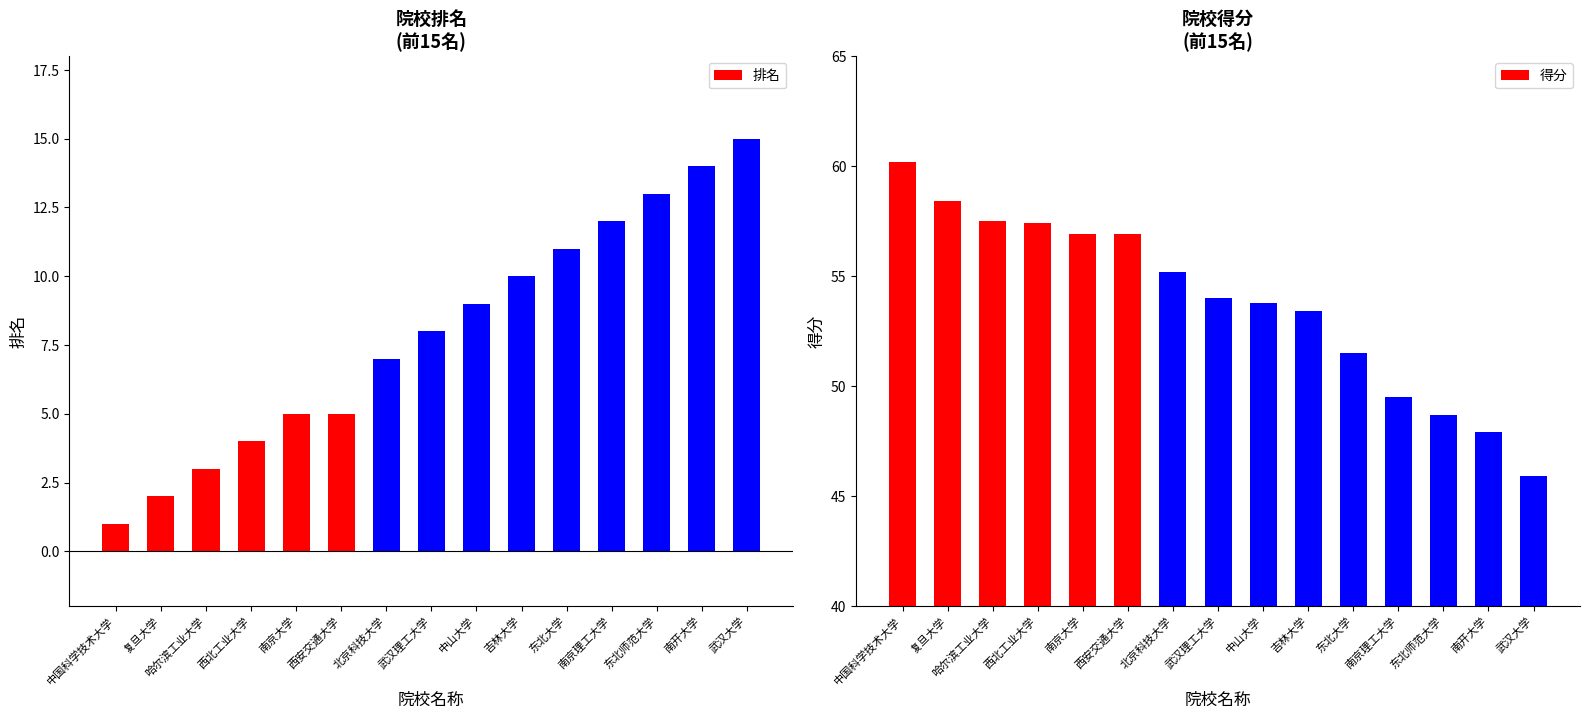

What is the average value of the 得分 series?

53.8